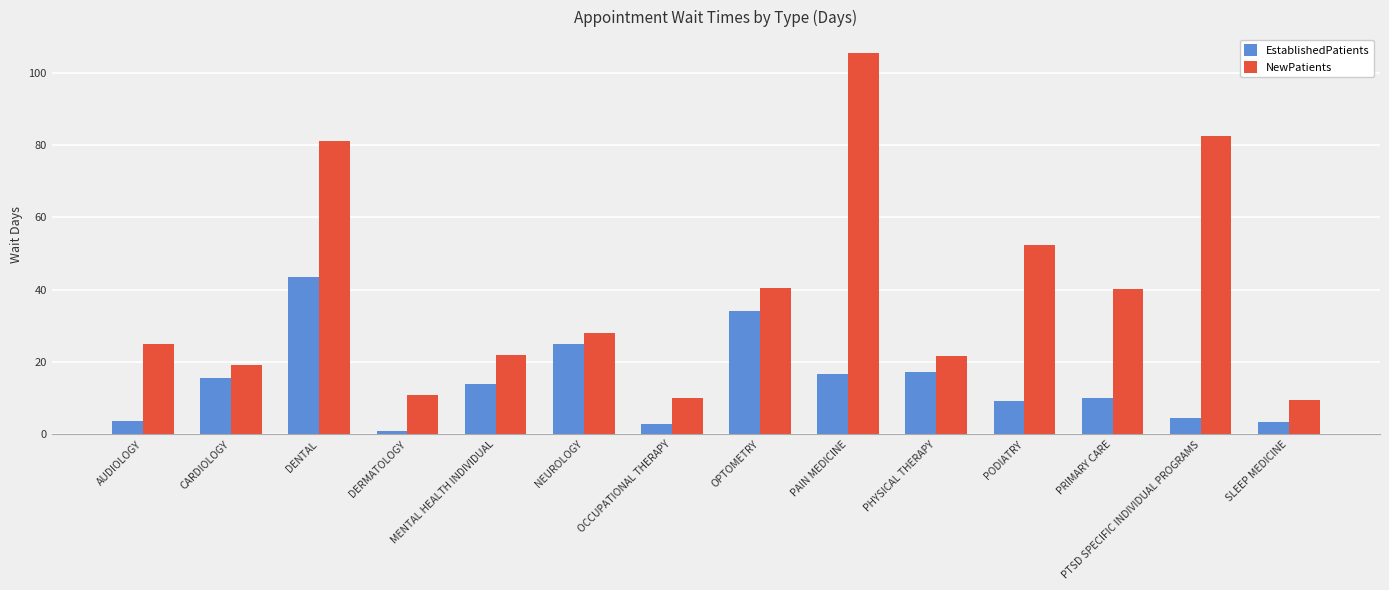

Which series changed the most between DENTAL and PHYSICAL THERAPY?

NewPatients